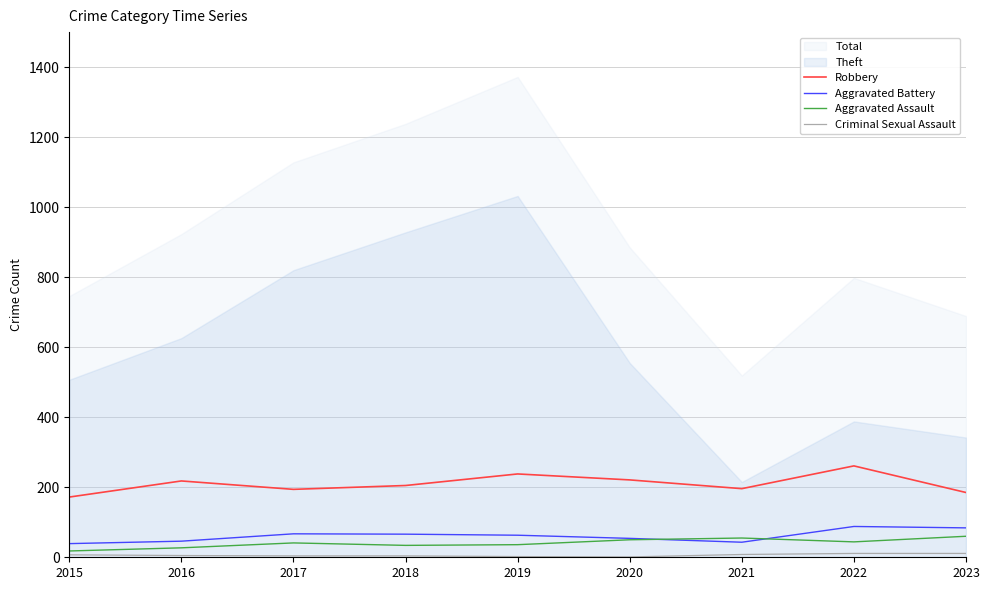

What is the highest value of the Aggravated Battery series?

88